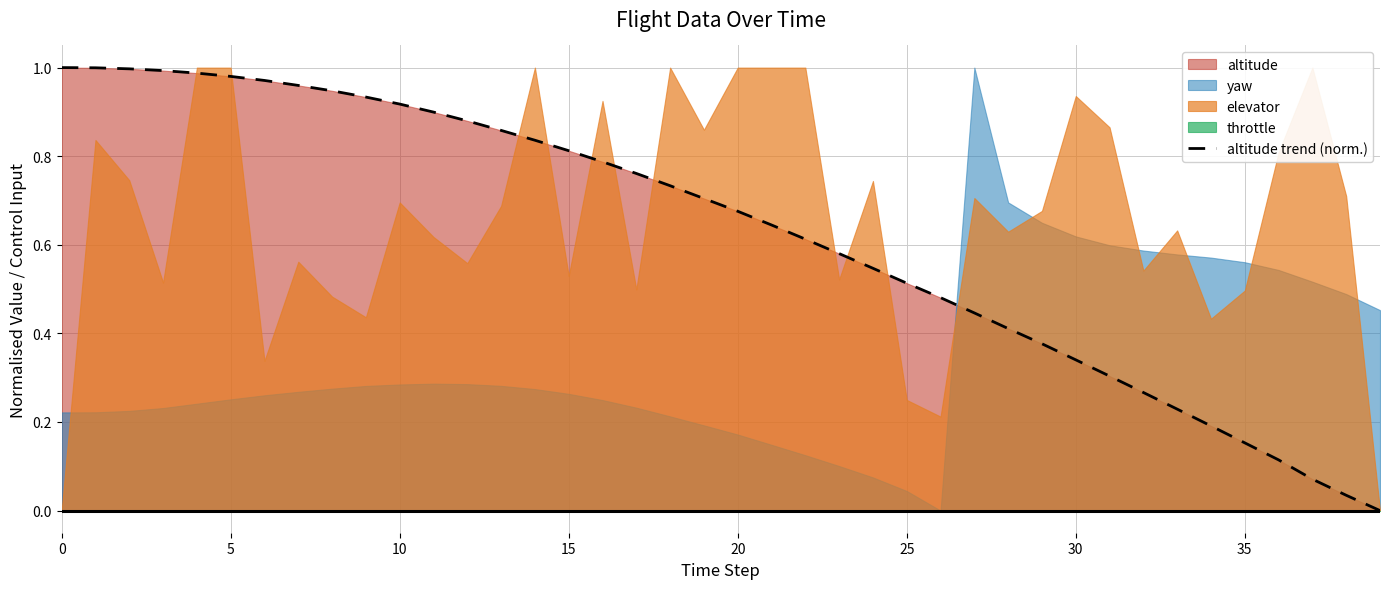

At which label is the value closest to 0?

39